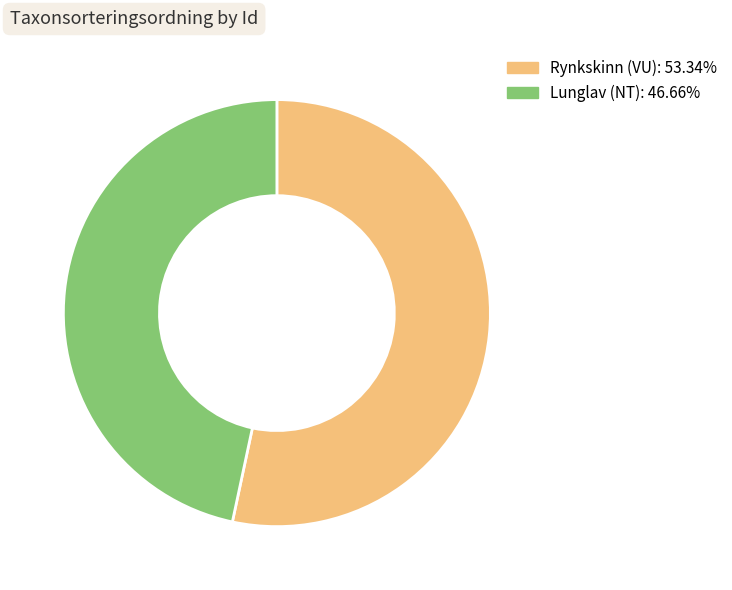

Does any single category account for the majority?

Yes